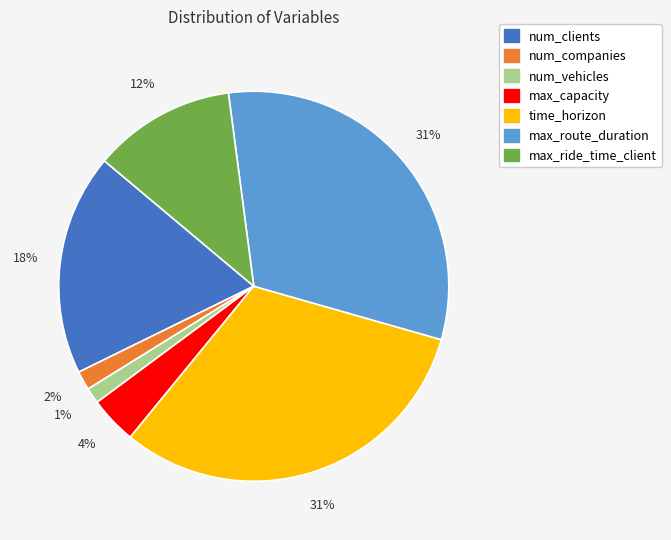

True or false: max_route_duration accounts for 26% of the total.

False